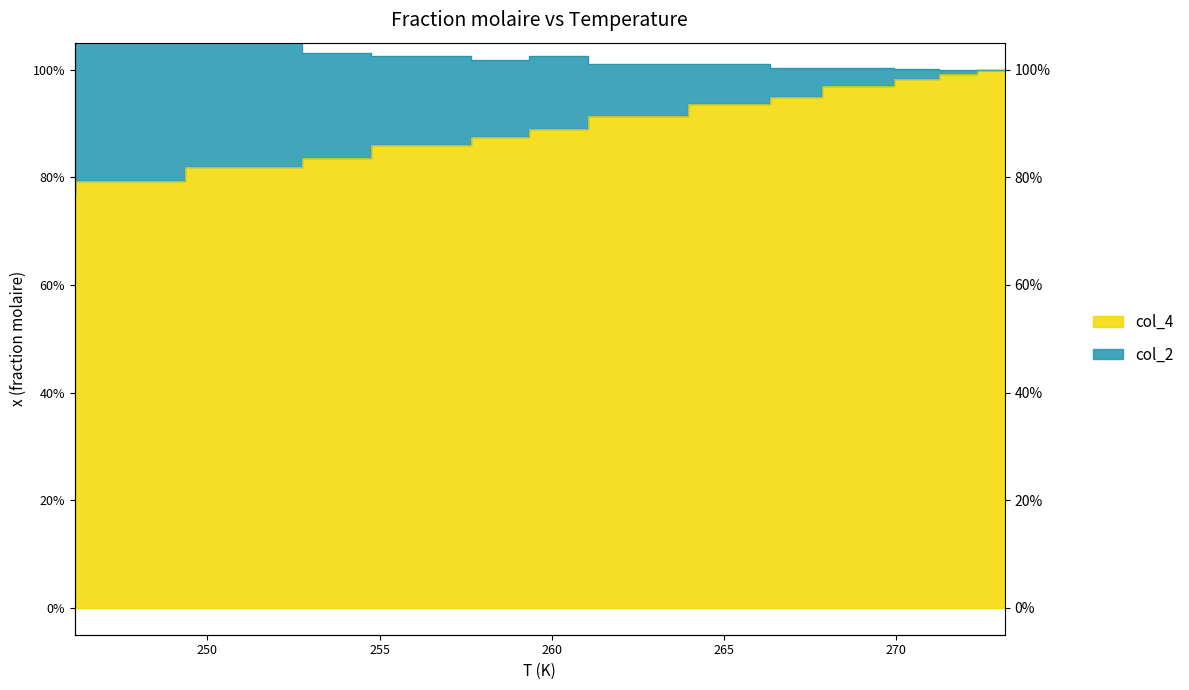

What is the label of the 9th point from the right?

266.35